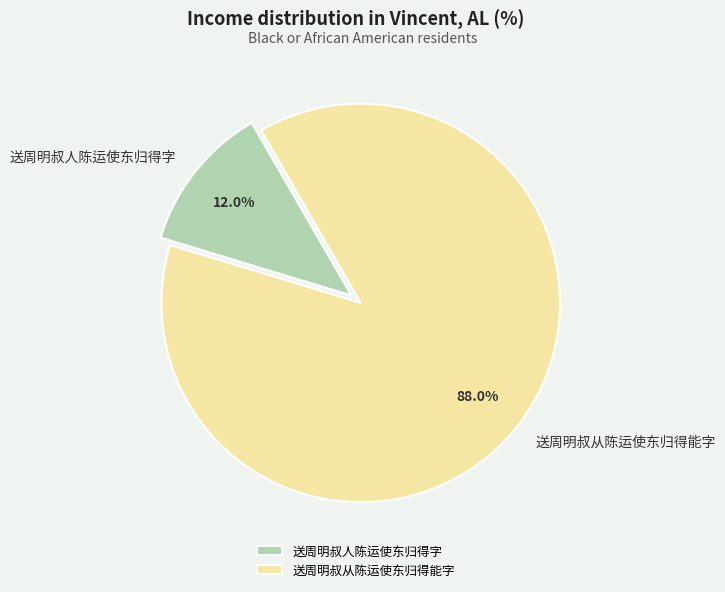

Does 送周明叔人陈运使东归得字 represent more than half of the total?

No